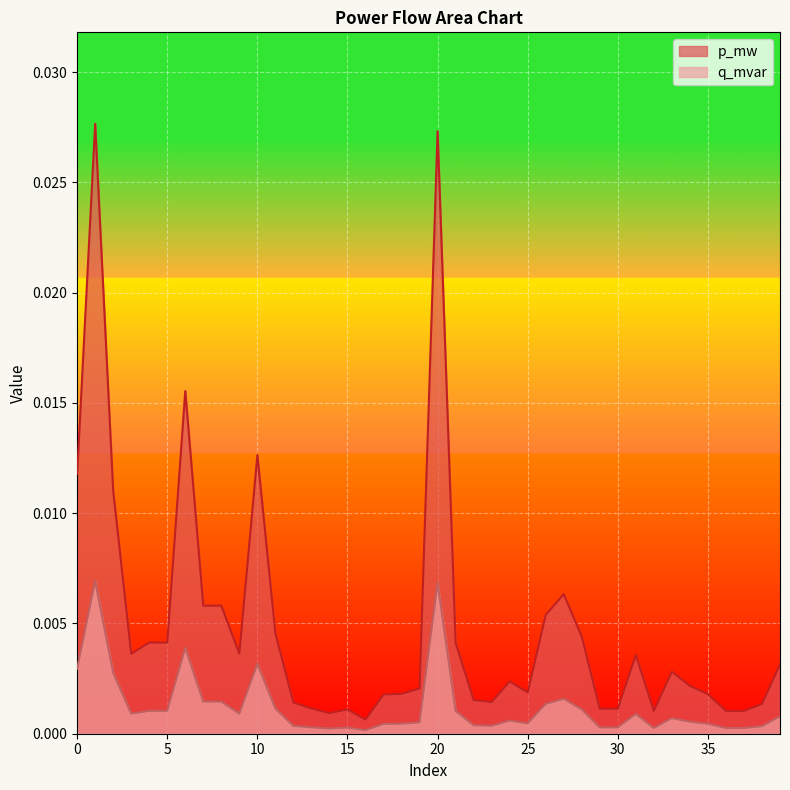

What are all the series names shown in the legend?

p_mw, q_mvar